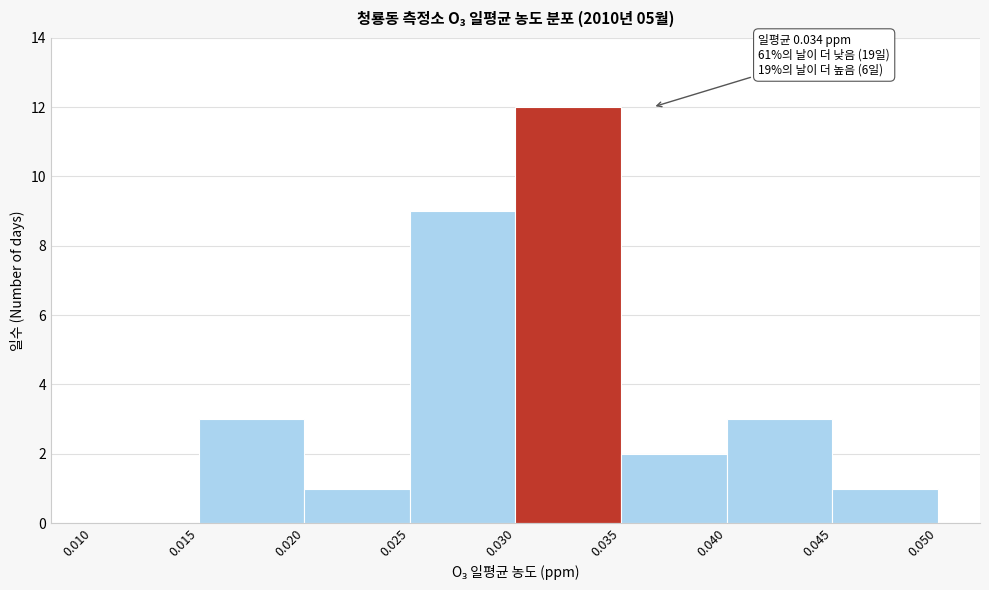

Which range on the x-axis has the tallest bar?

0.030 to 0.035